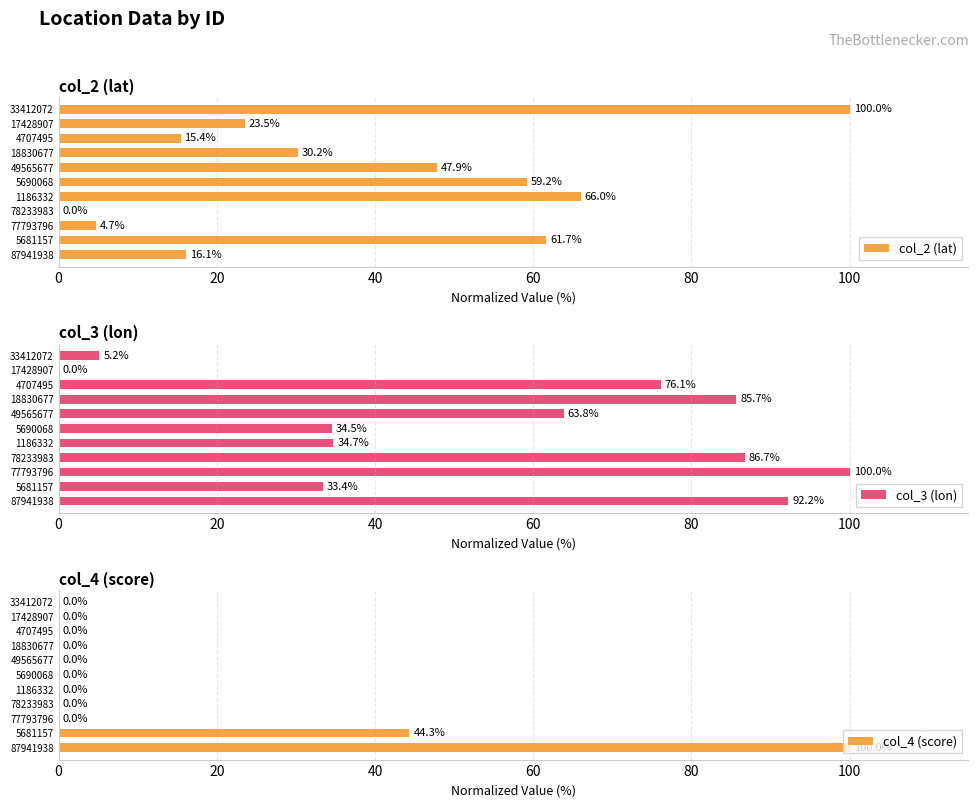

What are all the series names shown in the legend?

col_2 (lat), col_3 (lon), col_4 (score)